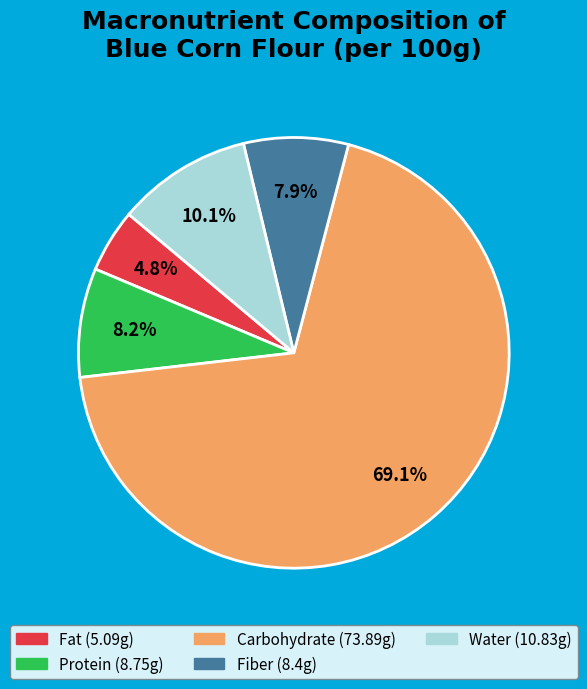

Does any single category account for the majority?

Yes